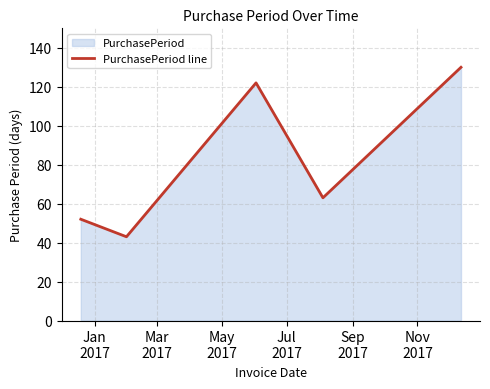

What is the minimum value shown in the chart?

43